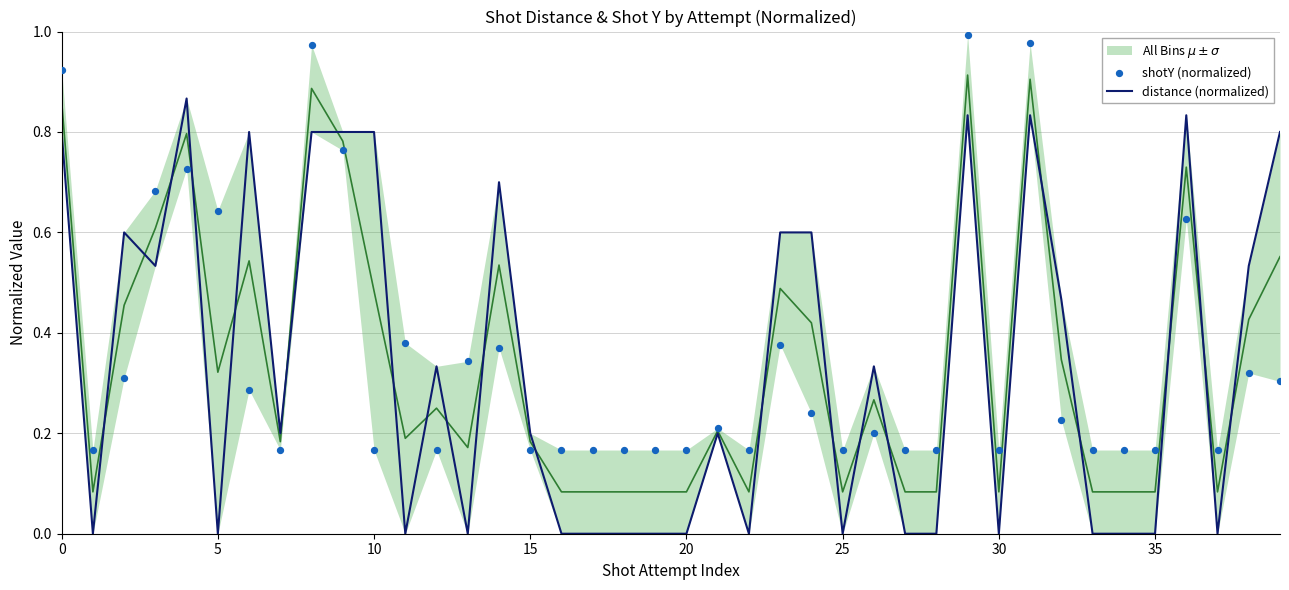

Which series contains the lowest Y value?

distance (normalized)